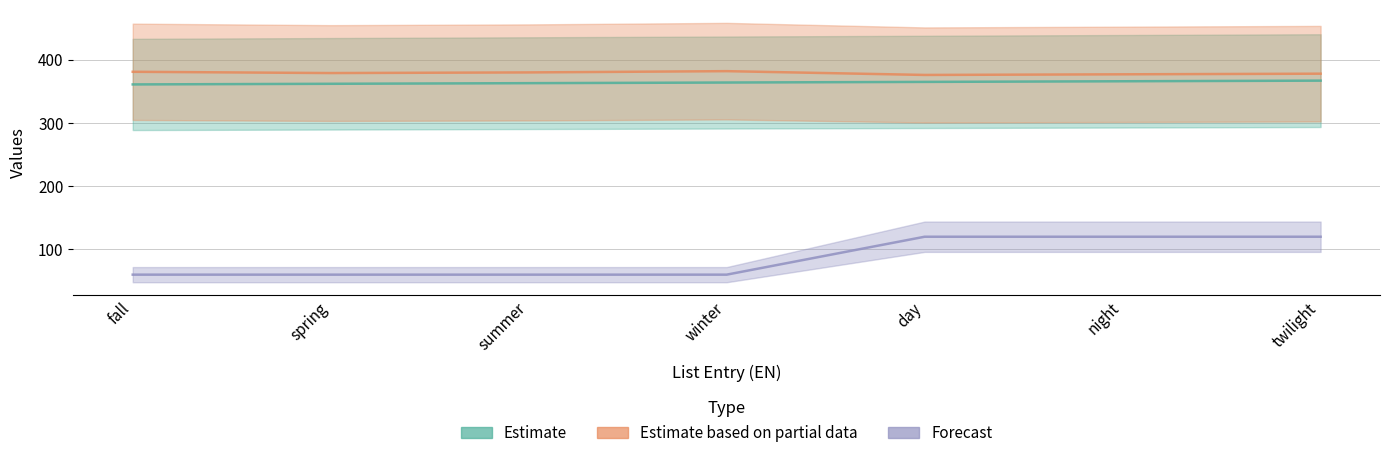

What position from the left is night?

6